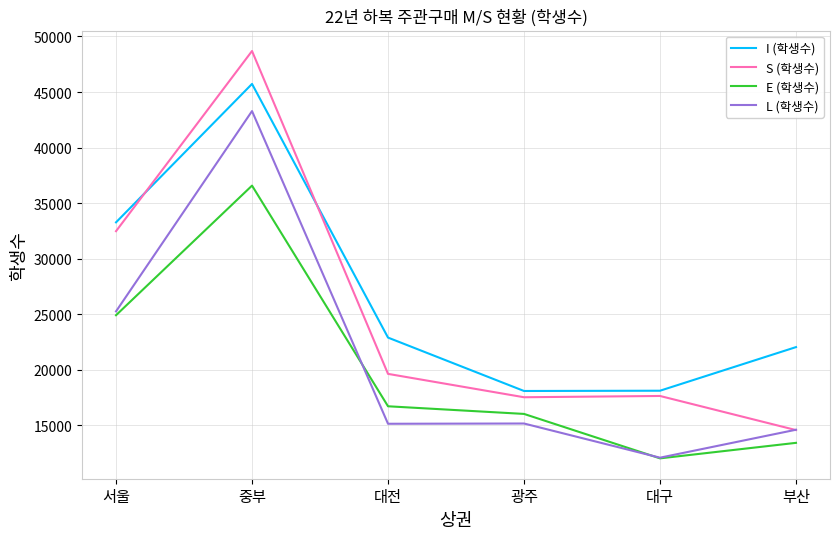

What is the difference between the maximum and second lowest values in the E (학생수) series?

23157